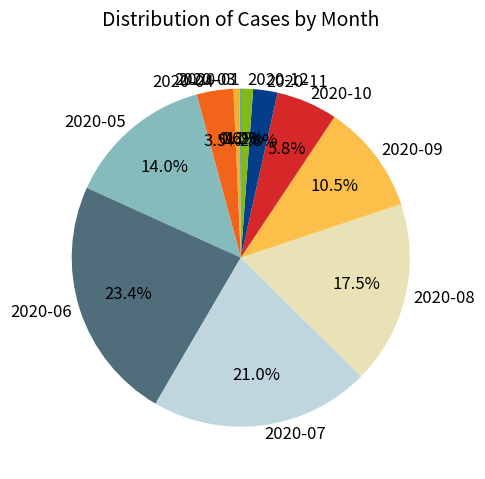

Is 2020-12 the majority of the pie?

No